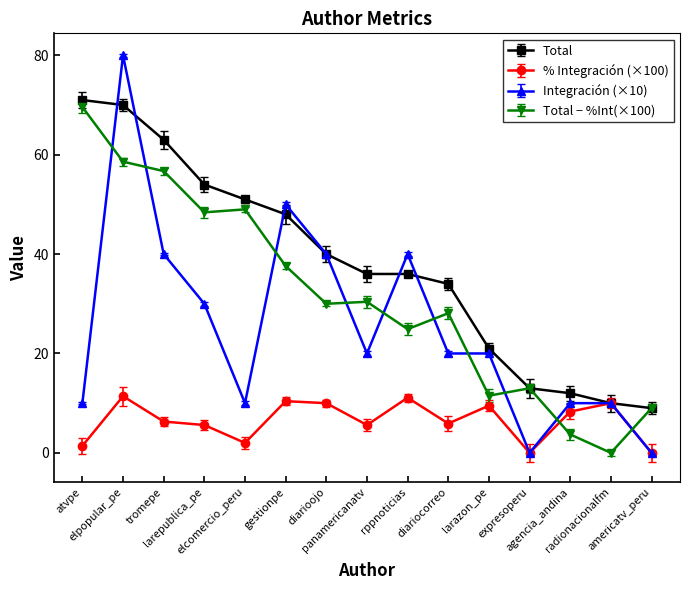

Which series has the widest spread of values?

Integración (×10)